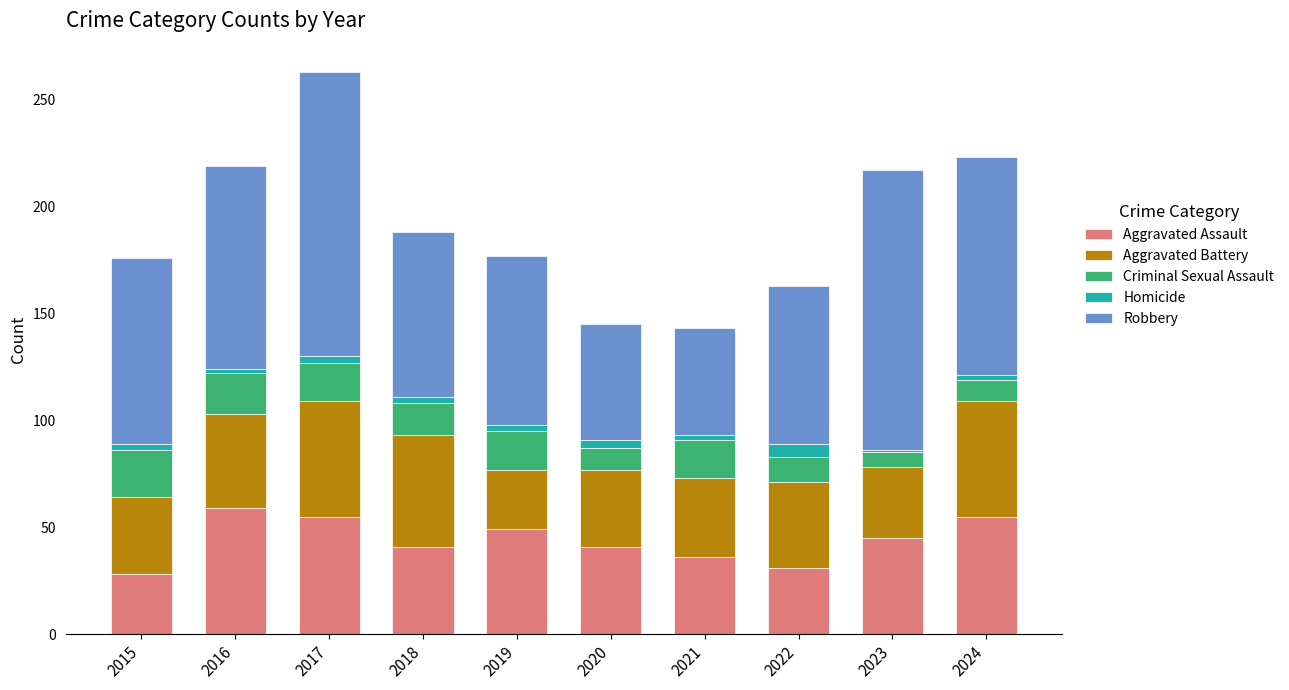

Is it true that Aggravated Assault equals 36 at 2021?

True